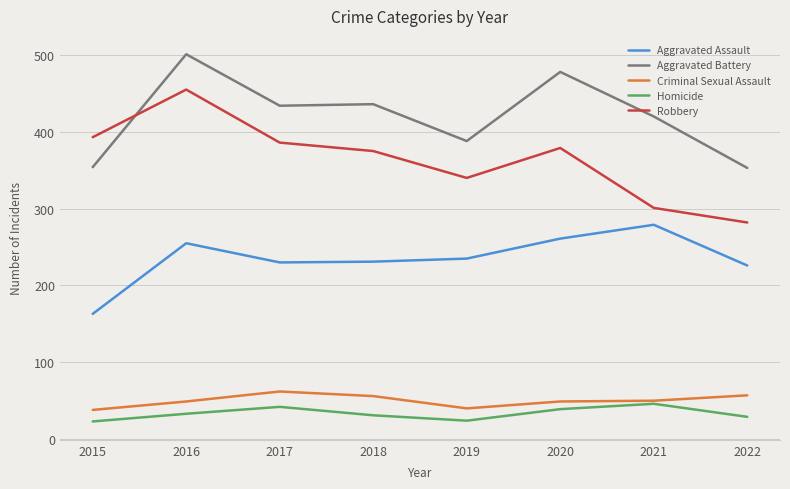

What is the difference between the second highest and minimum values in the Robbery series?

111